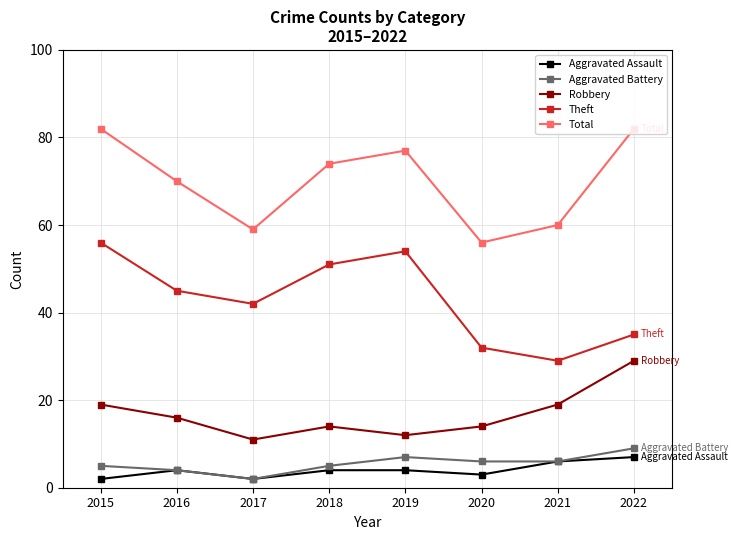

At how many categories does at least one series exceed 21?

8